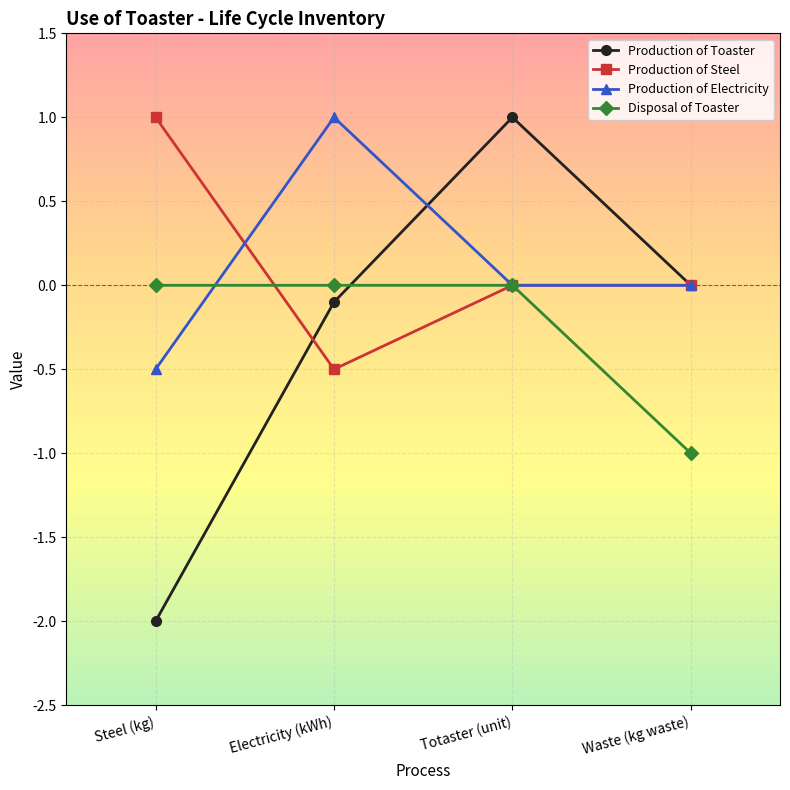

What are all the series names shown in the legend?

Production of Toaster, Production of Steel, Production of Electricity, Disposal of Toaster